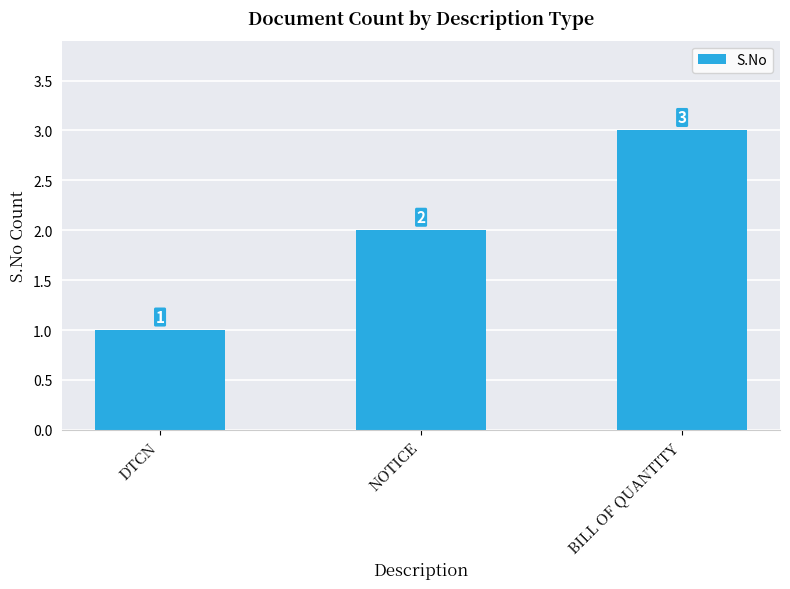

Are the bars horizontal?

No